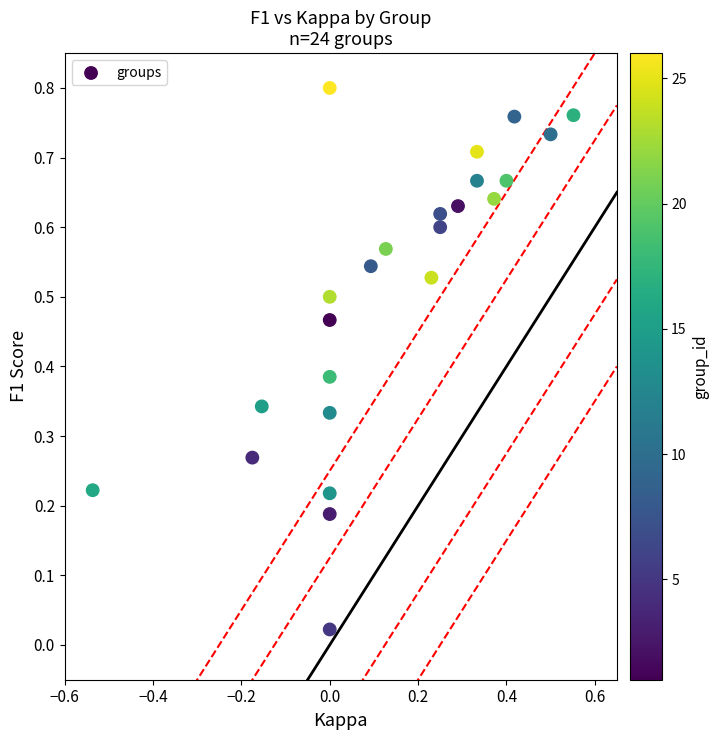

What is the range of X values (max minus min)?

1.1